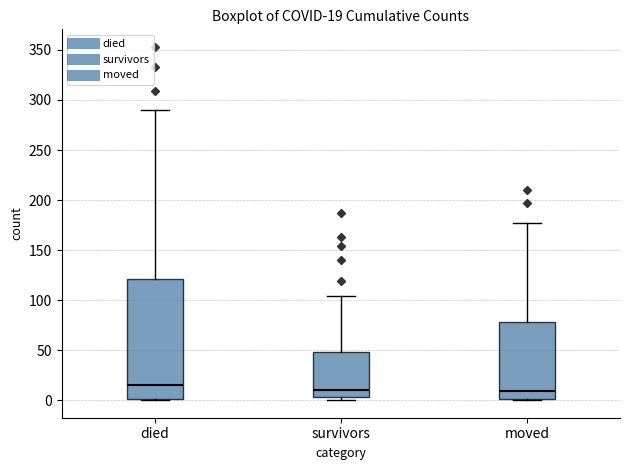

Comparing the boxes themselves (not the whiskers), which one is the tallest?

died